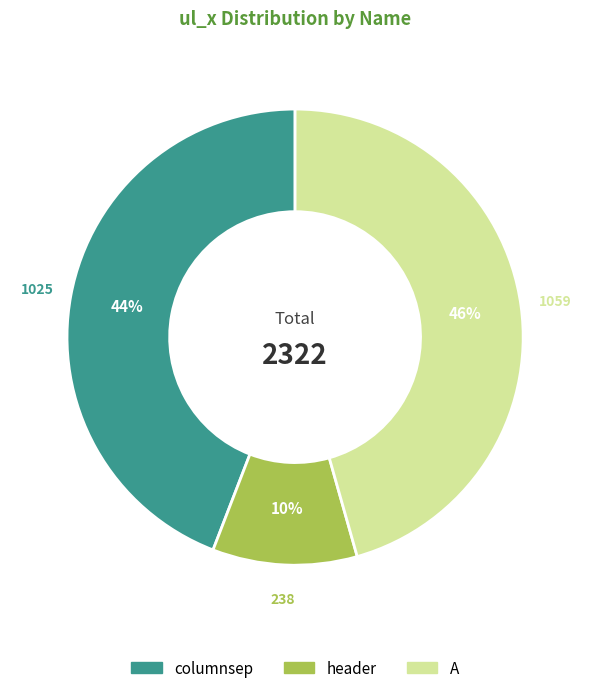

Does any single category account for the majority?

No